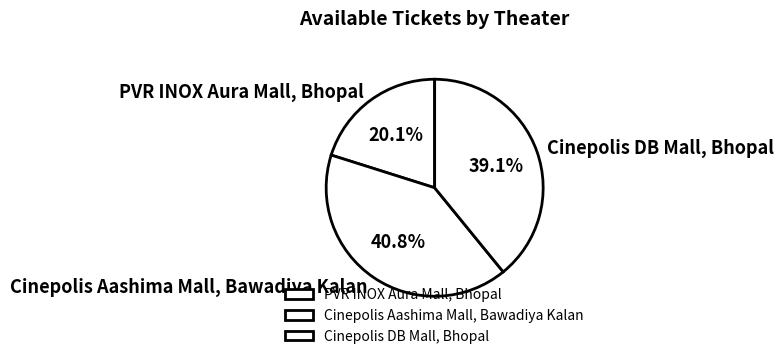

Do Cinepolis DB Mall, Bhopal and Cinepolis Aashima Mall, Bawadiya Kalan together represent more than half of the pie?

Yes